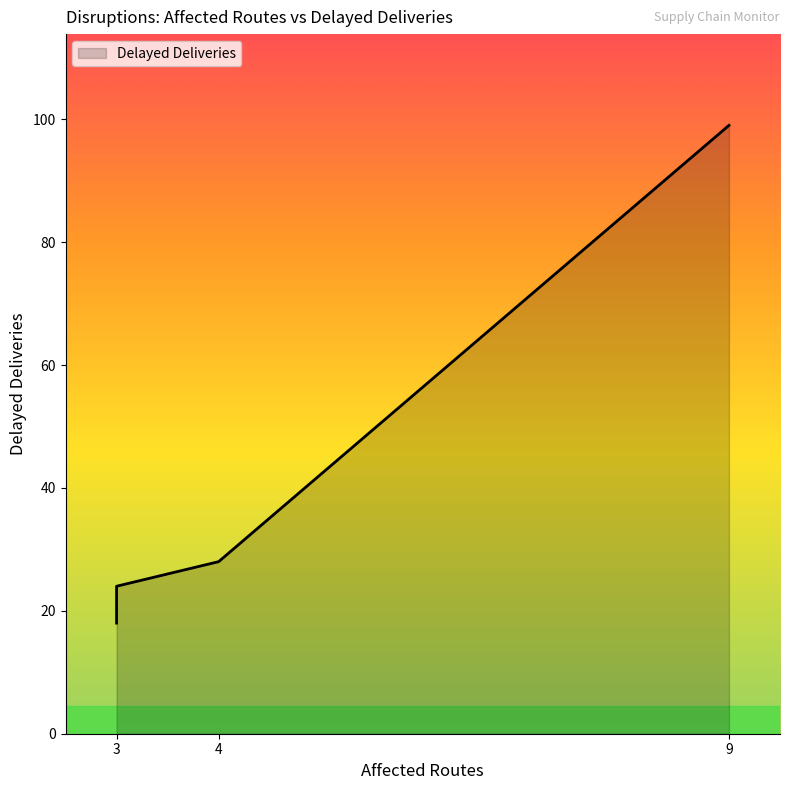

How many values exceed 24?

2